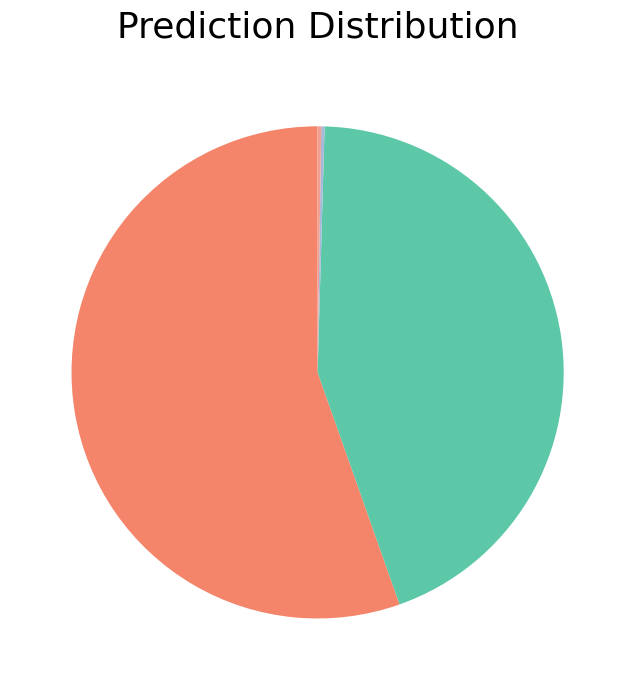

Is there a majority slice in this chart?

Yes